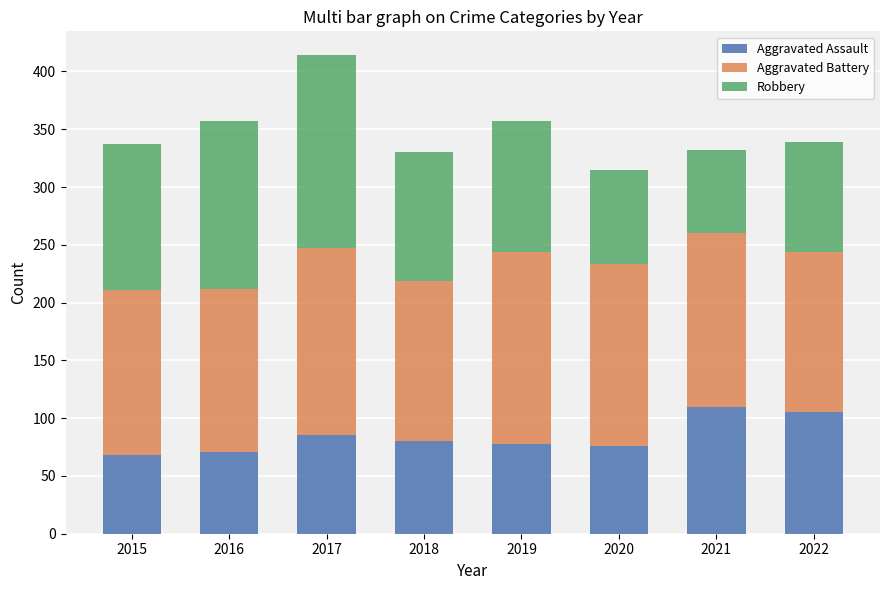

What is the difference between the maximum and minimum values in the Aggravated Assault series?

42